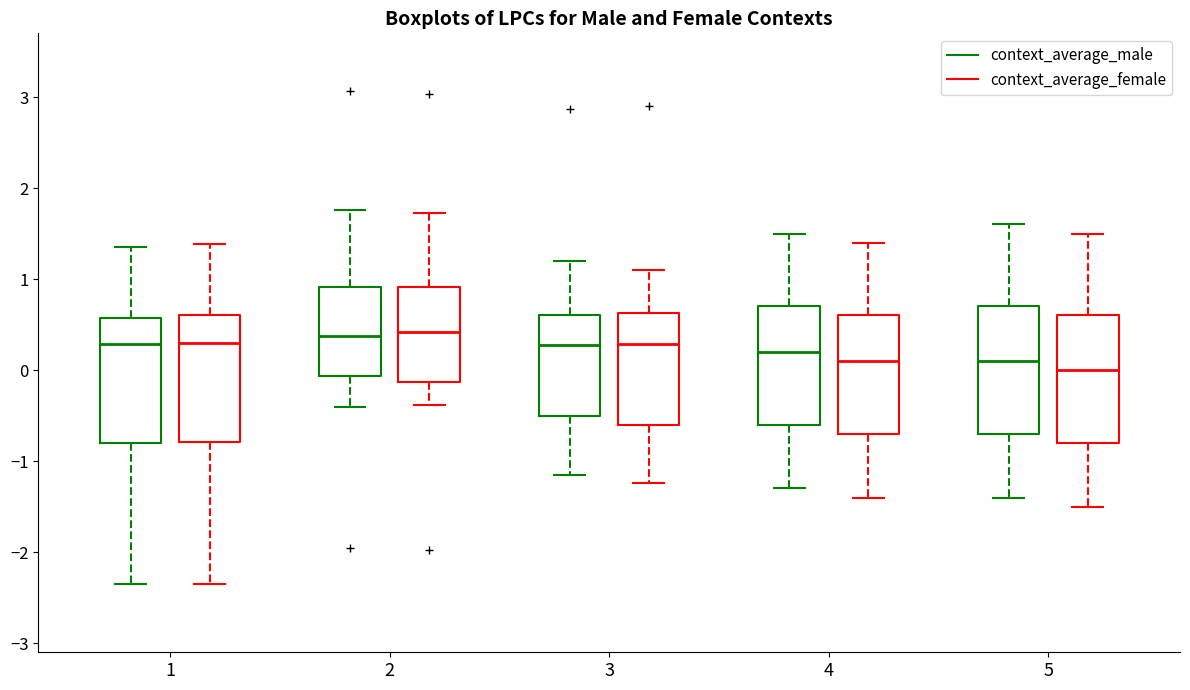

Reading left to right, read every box against the y-axis: the position of its median line, the range the box covers, and the ends of its whiskers. The values are not printed on the chart, so give them approximately, as read against the axis.

1 (context_average_male): median 0.3, box -0.8 to 0.6, whiskers -2.4 to 1.4
1 (context_average_female): median 0.3, box -0.8 to 0.6, whiskers -2.3 to 1.4
2 (context_average_male): median 0.4, box -0.1 to 0.9, whiskers -0.4 to 1.8
2 (context_average_female): median 0.4, box -0.1 to 0.9, whiskers -0.4 to 1.7
3 (context_average_male): median 0.3, box -0.5 to 0.6, whiskers -1.2 to 1.2
3 (context_average_female): median 0.3, box -0.6 to 0.6, whiskers -1.2 to 1.1
4 (context_average_male): median 0.2, box -0.6 to 0.7, whiskers -1.3 to 1.5
4 (context_average_female): median 0.1, box -0.7 to 0.6, whiskers -1.4 to 1.4
5 (context_average_male): median 0.1, box -0.7 to 0.7, whiskers -1.4 to 1.6
5 (context_average_female): median 0.0, box -0.8 to 0.6, whiskers -1.5 to 1.5